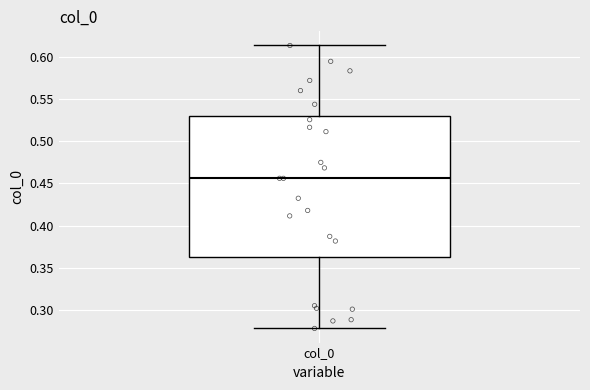

Where does the median line of the box for col_0 sit on the y-axis? The values are not printed on the chart, so give them approximately, as read against the axis.

0.455